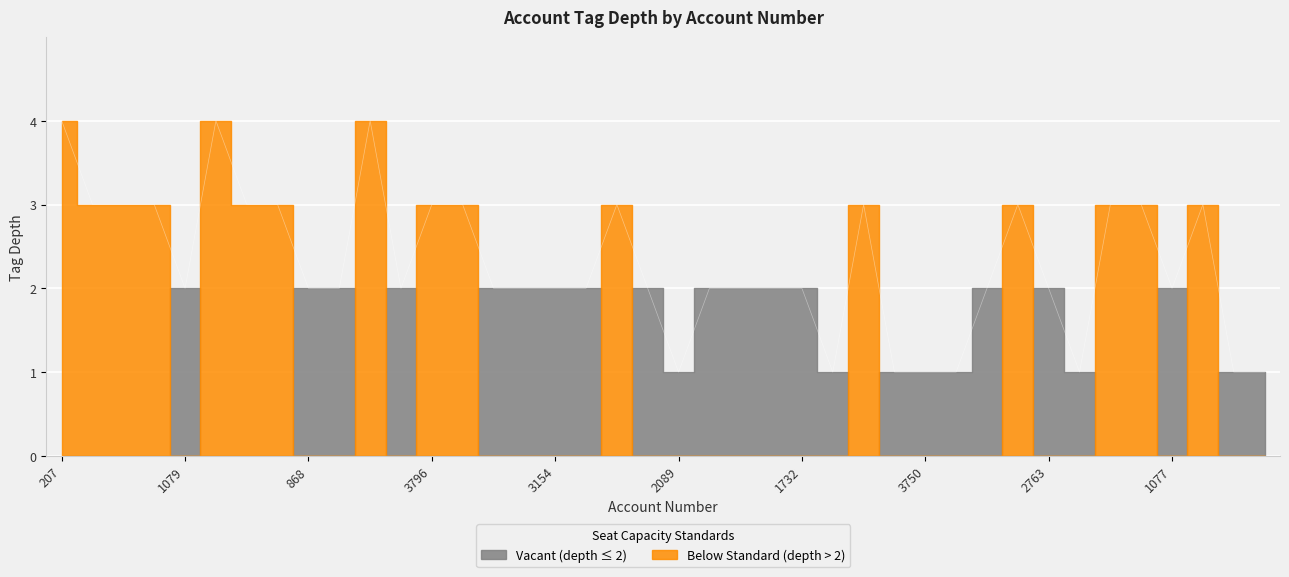

At which category does the data reach its first local peak?

577